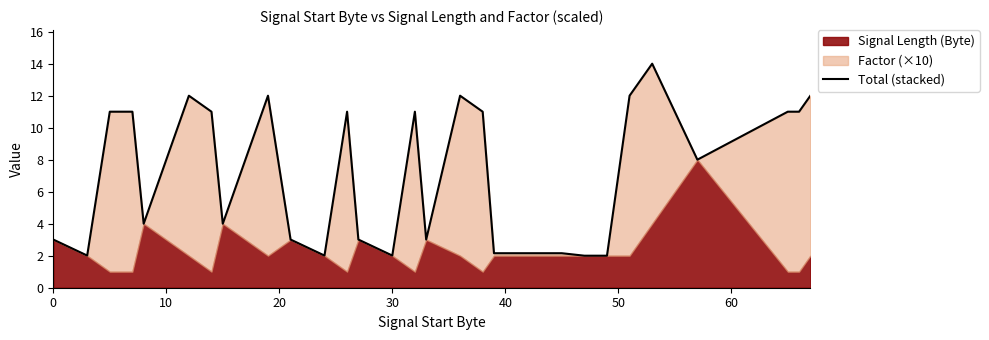

How many points are lower than both their immediate neighbors (excluding endpoints)?

7